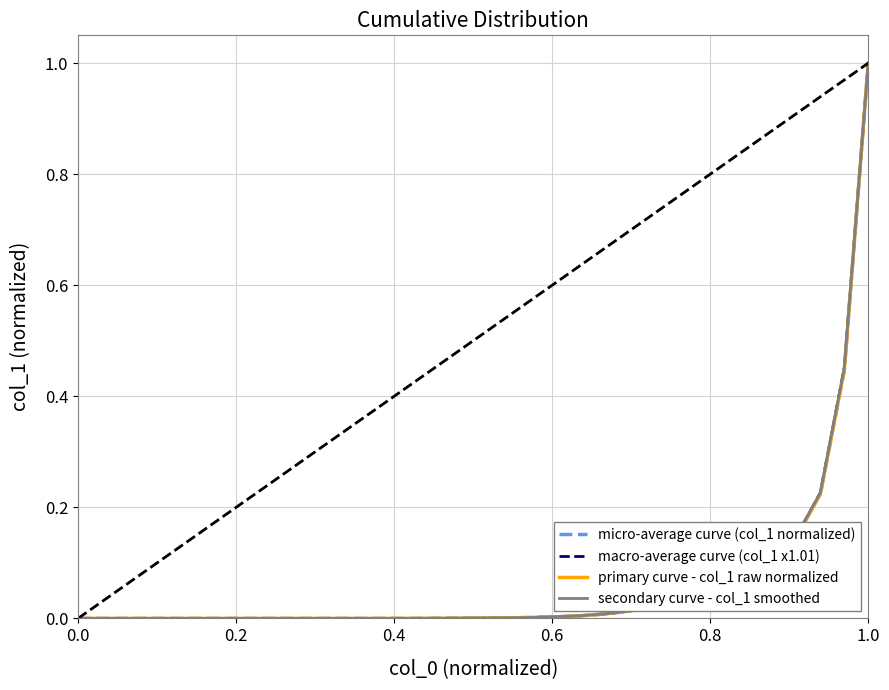

How many lines are shown in the chart?

4